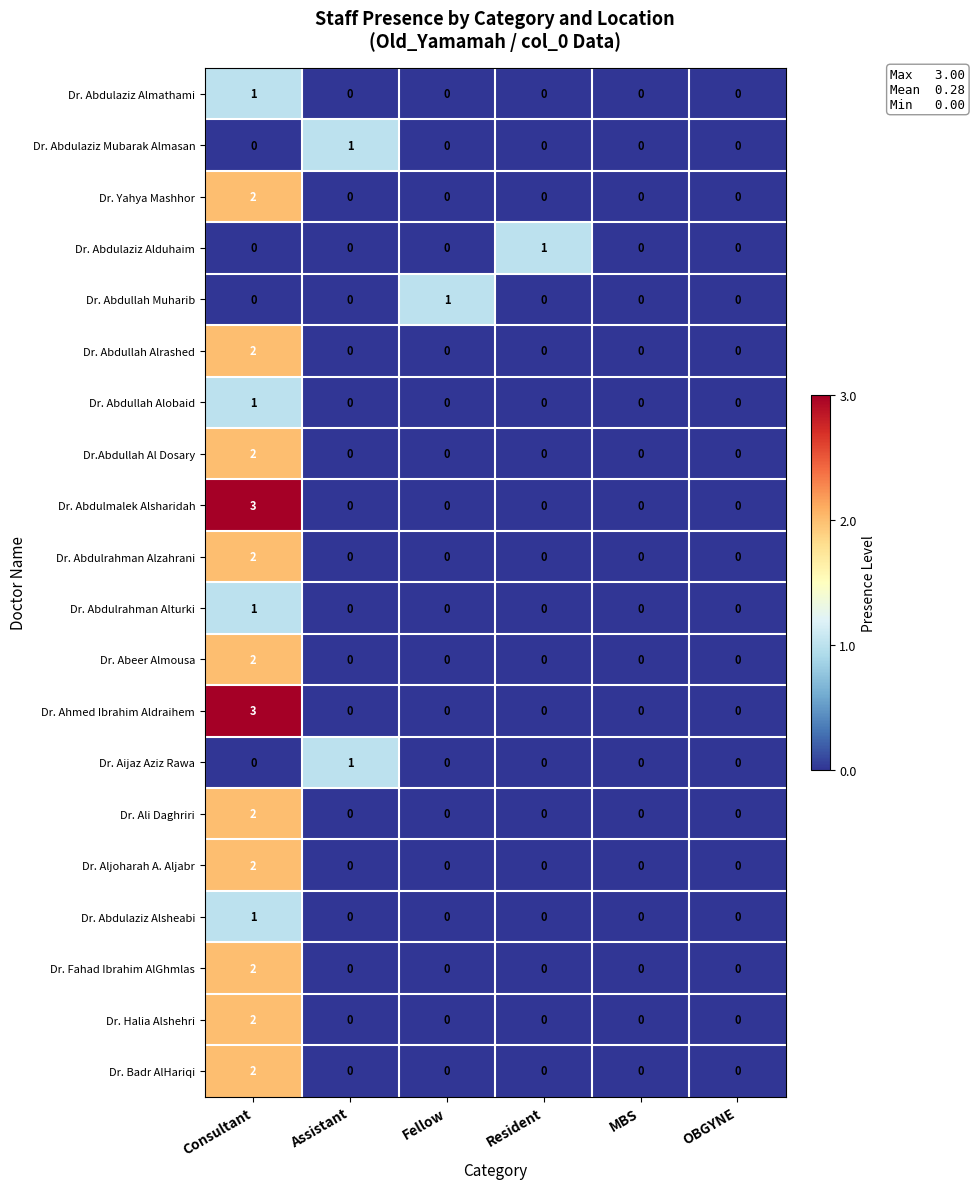

How many data points in Dr. Abdulaziz Mubarak Almasan are above 0?

1